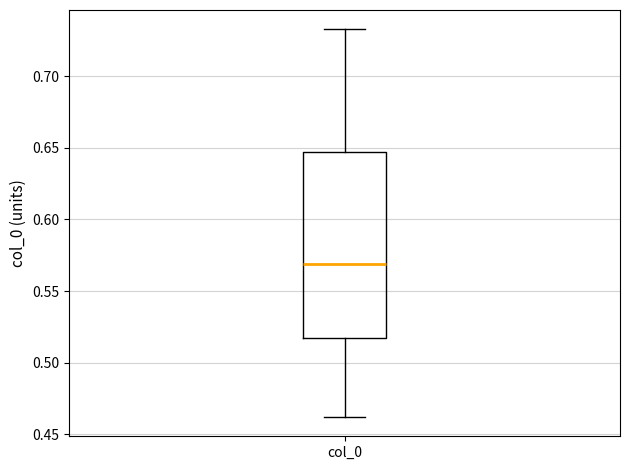

Where is the upper edge of the box for col_0 on the y-axis? The values are not printed on the chart, so give them approximately, as read against the axis.

0.645